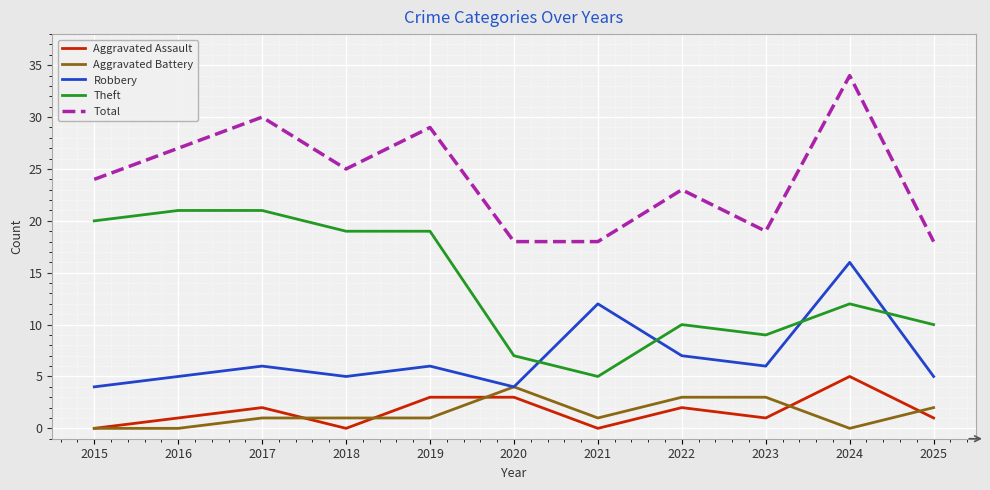

True or false: Theft and Aggravated Assault intersect in this chart.

False